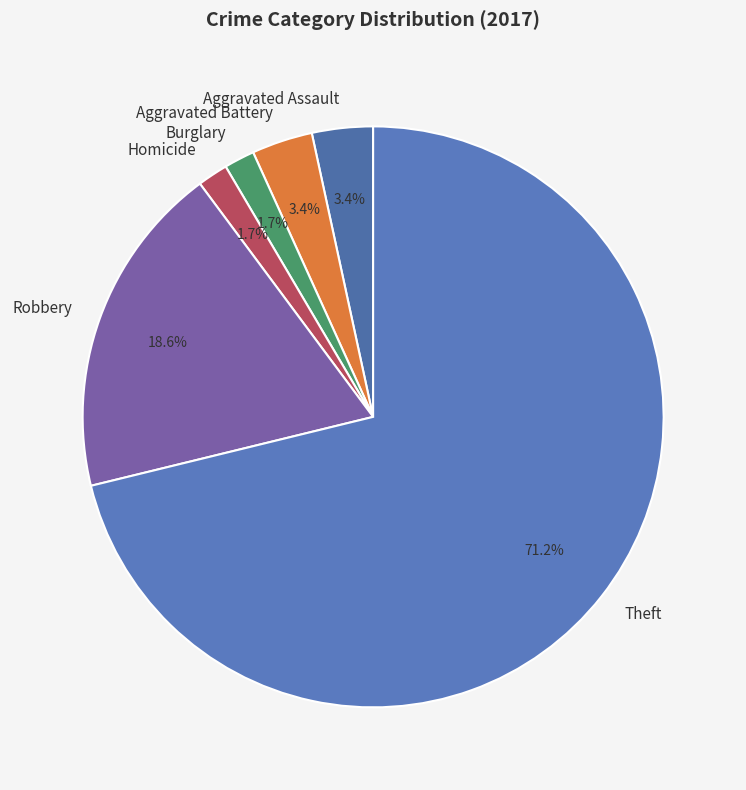

How many slices are in this pie chart?

6